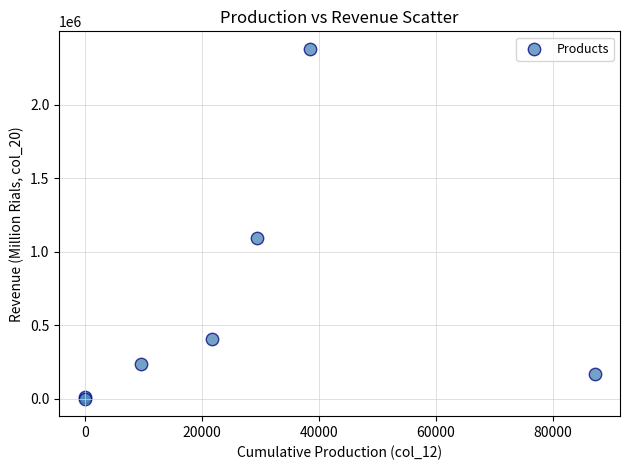

What Y value in the scatter plot is closest to 1189618?

1093406